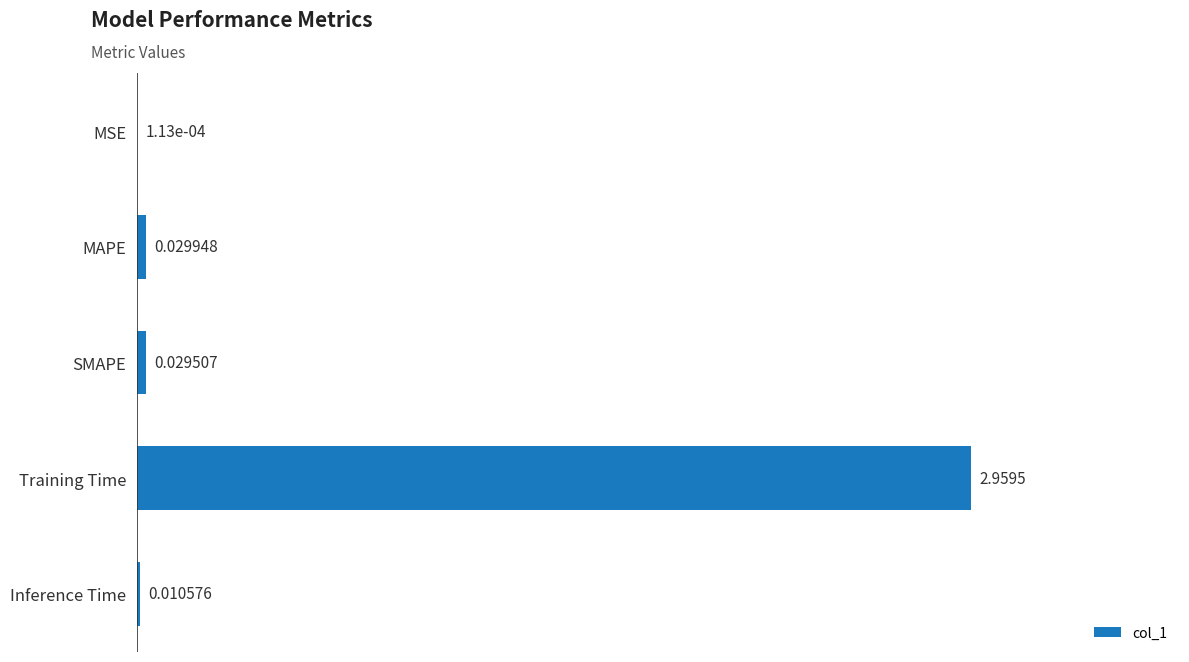

At which category does the chart reach its peak across all series?

Training Time